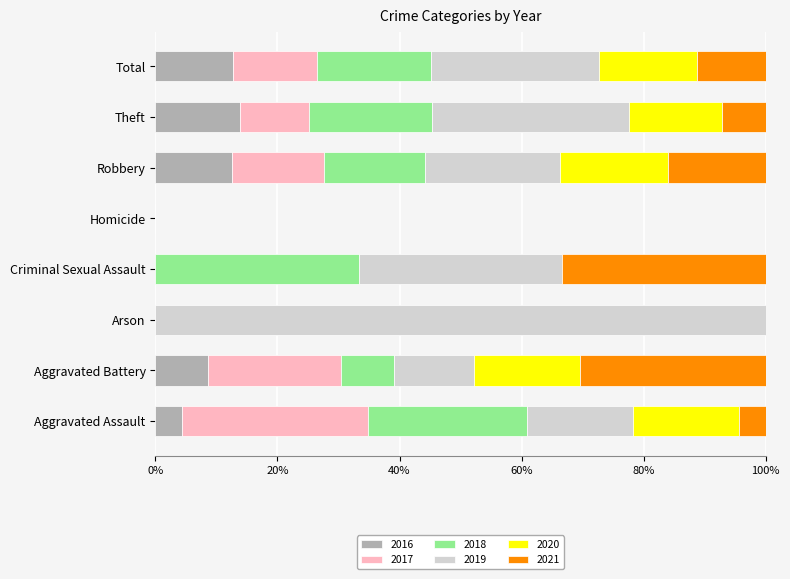

What is the highest value of the 2016 series?

13.8